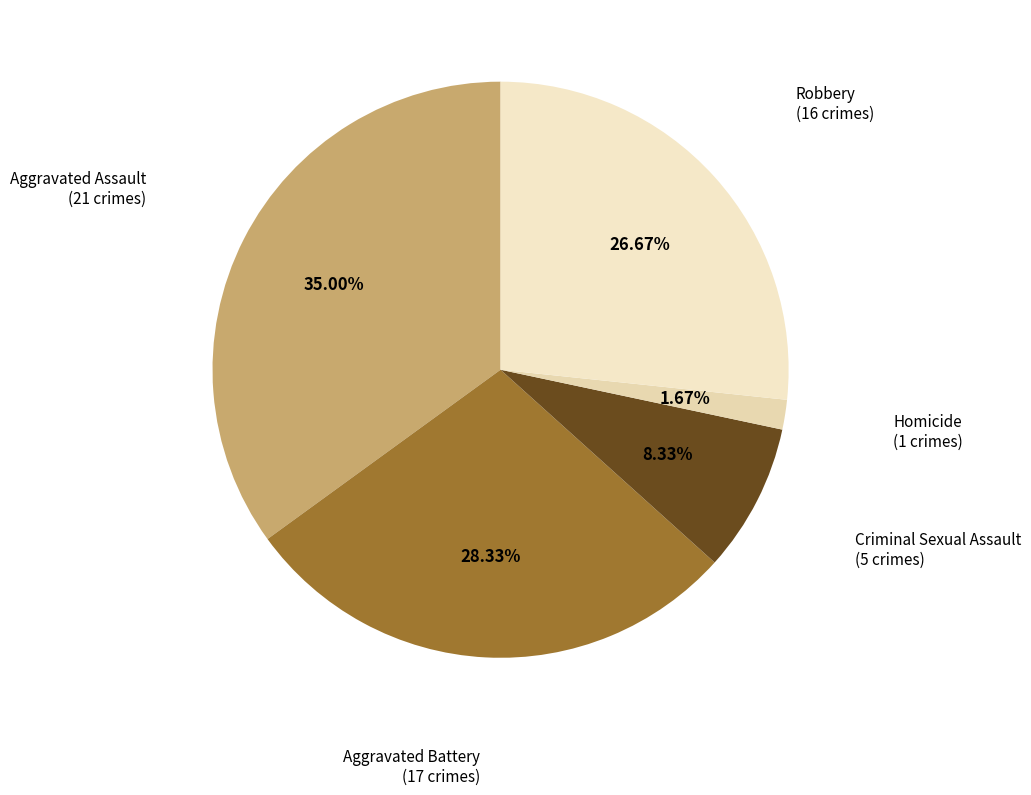

What is the smallest slice in the pie chart?

Homicide